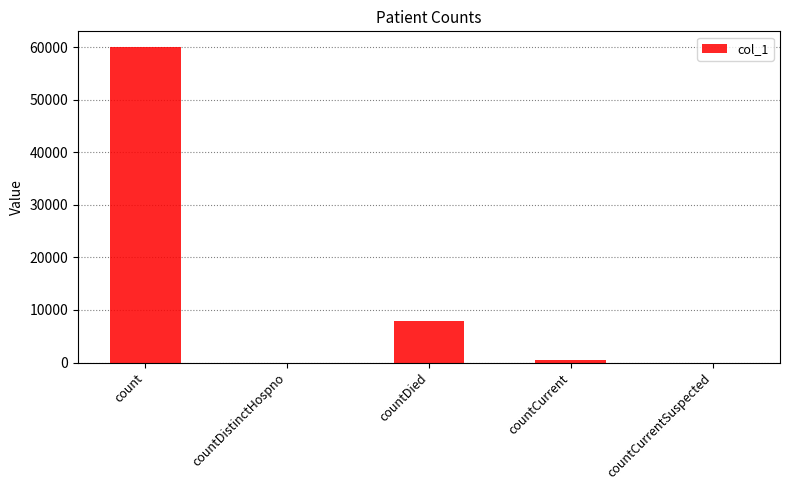

Reading right to left, extract all data points from this chart.

countCurrentSuspected=0	countCurrent=461	countDied=7916	countDistinctHospno=0	count=60031